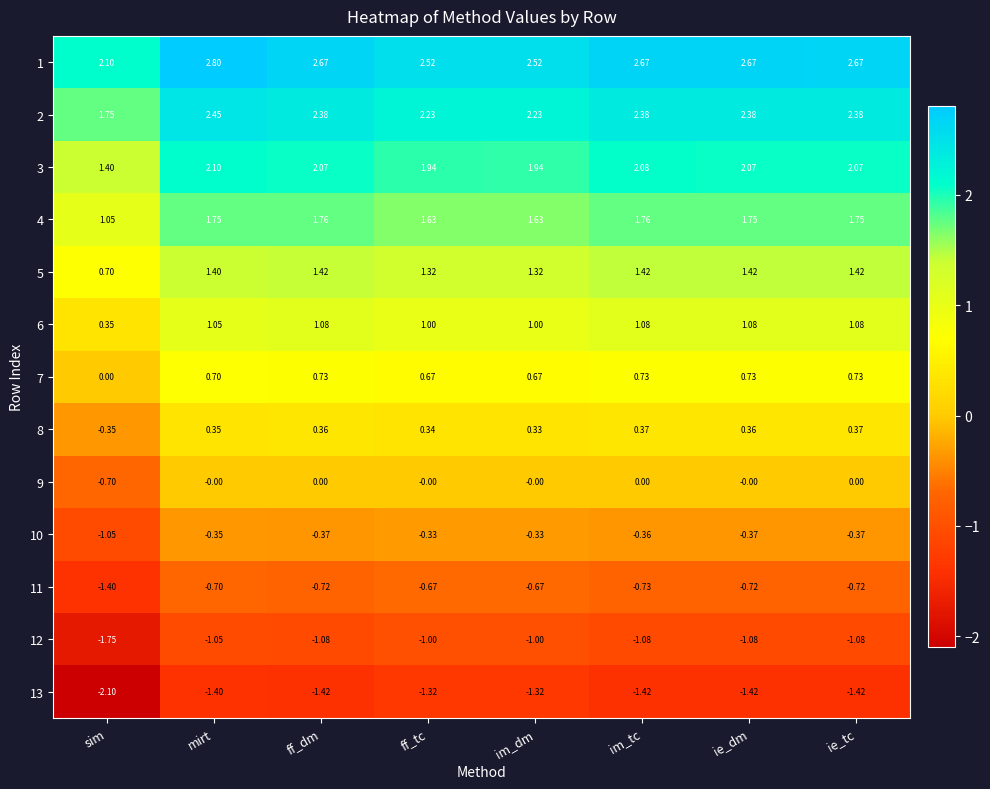

Where is 3 nearest to the value 1?

sim